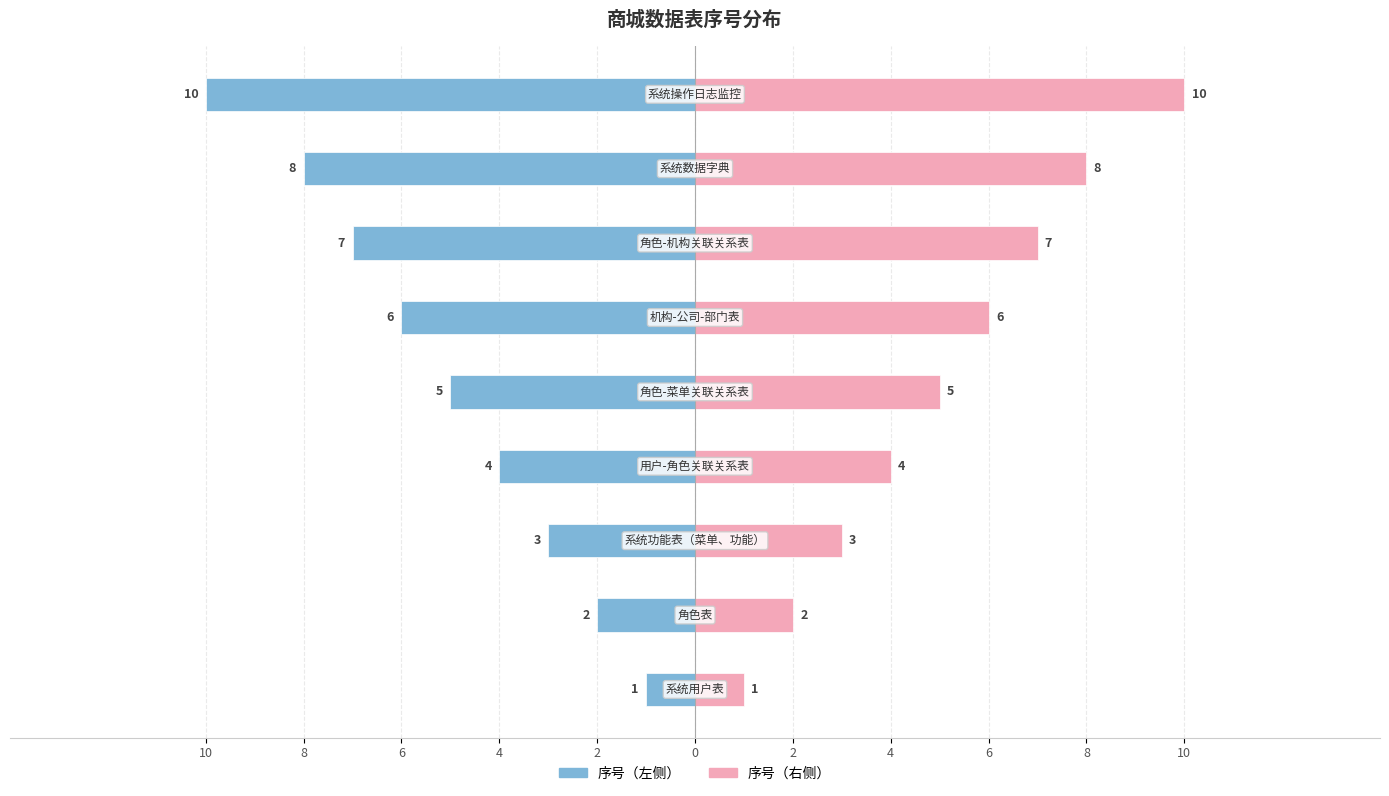

What is the sum of all 序号（左） values?

-46